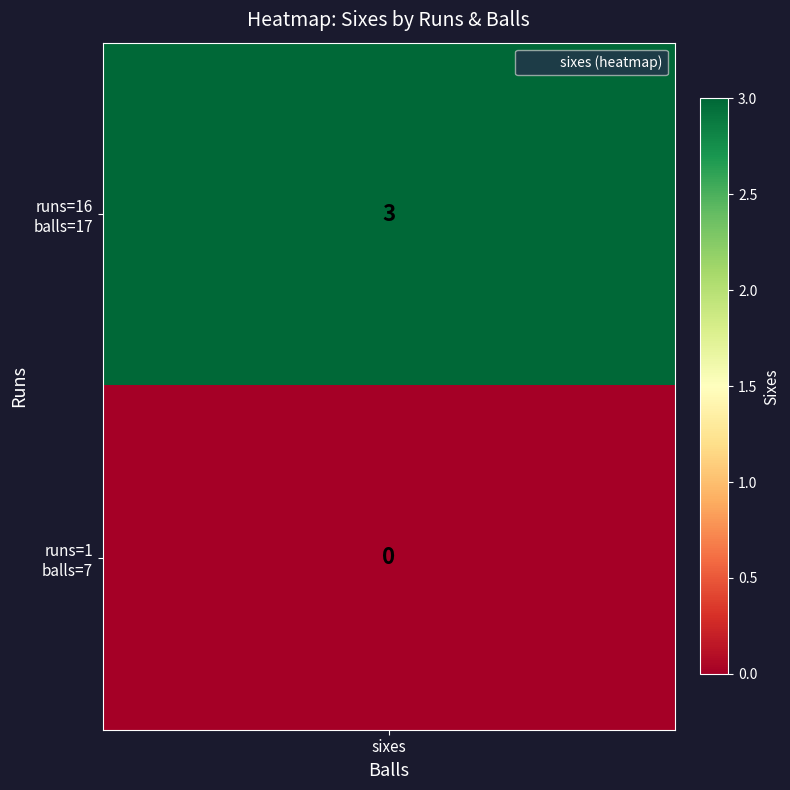

Reading left to right, list all the values displayed in this chart.

runs=16/balls=17=3	runs=1/balls=7=0